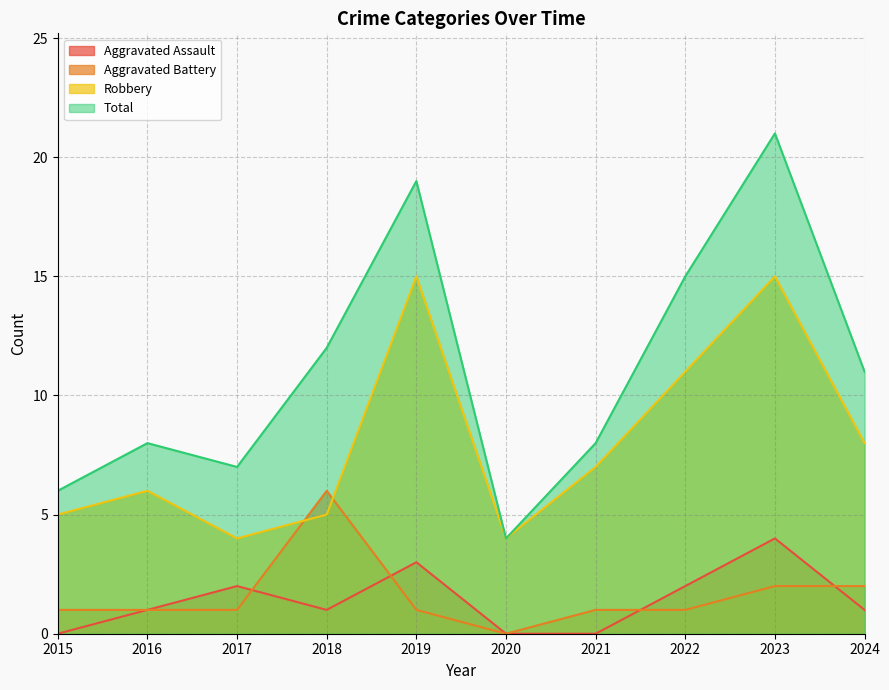

What is the sum of all Total values?

111